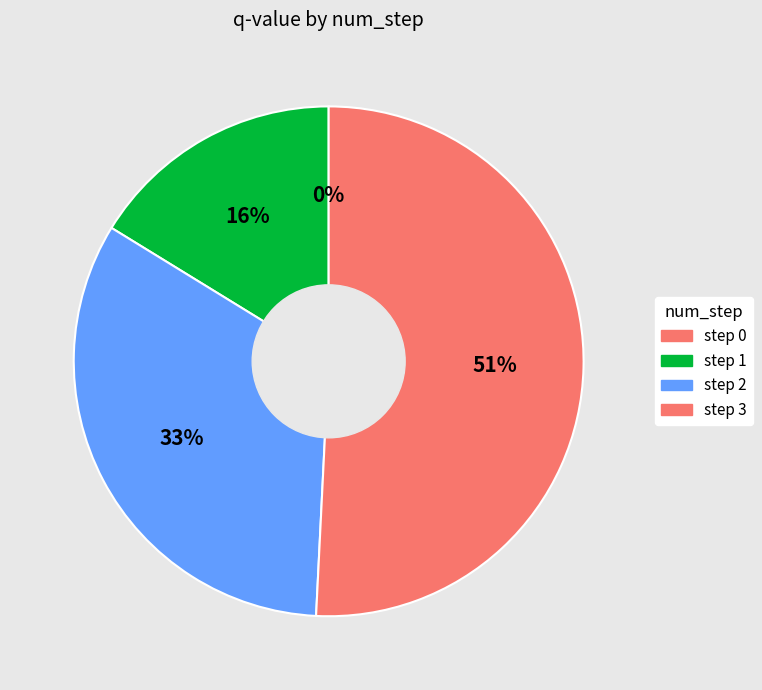

Count the number of slices in the pie.

4